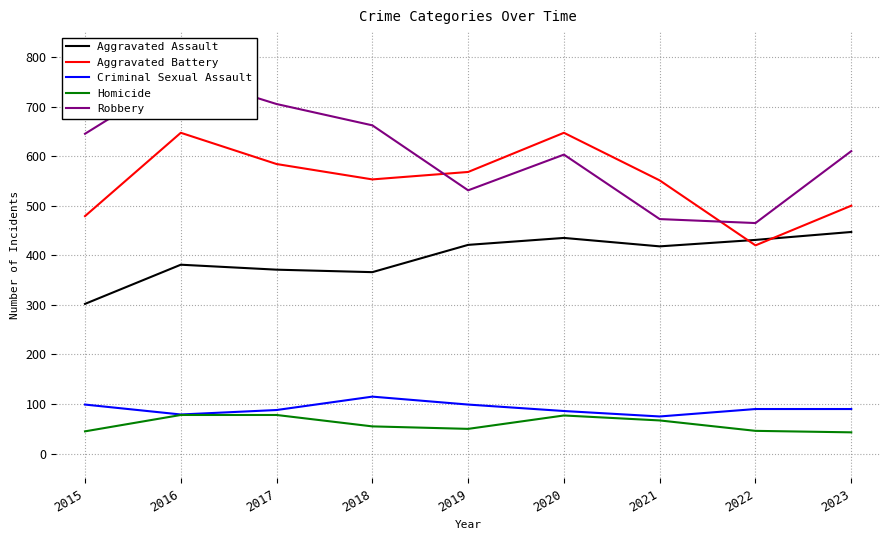

The value of Aggravated Battery at 2018 is 882. True or false?

False